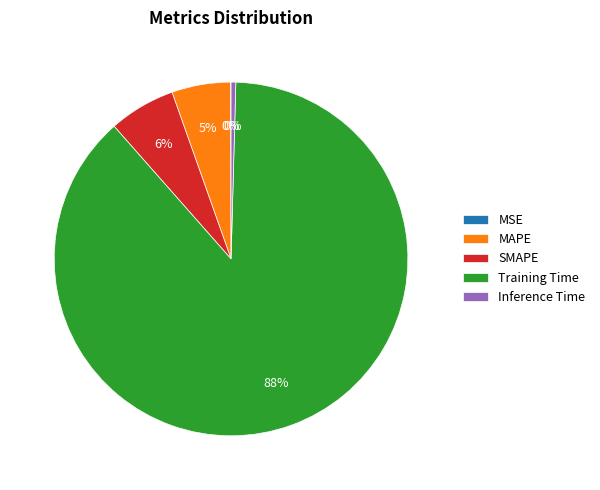

What is the largest slice in the pie chart?

Training Time